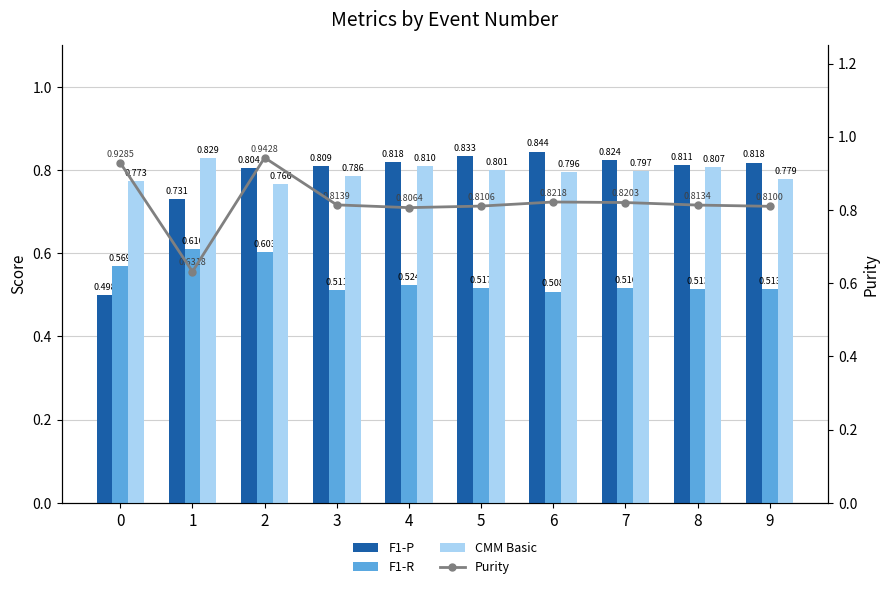

The value of F1-P at 4 is 0.8. True or false?

True